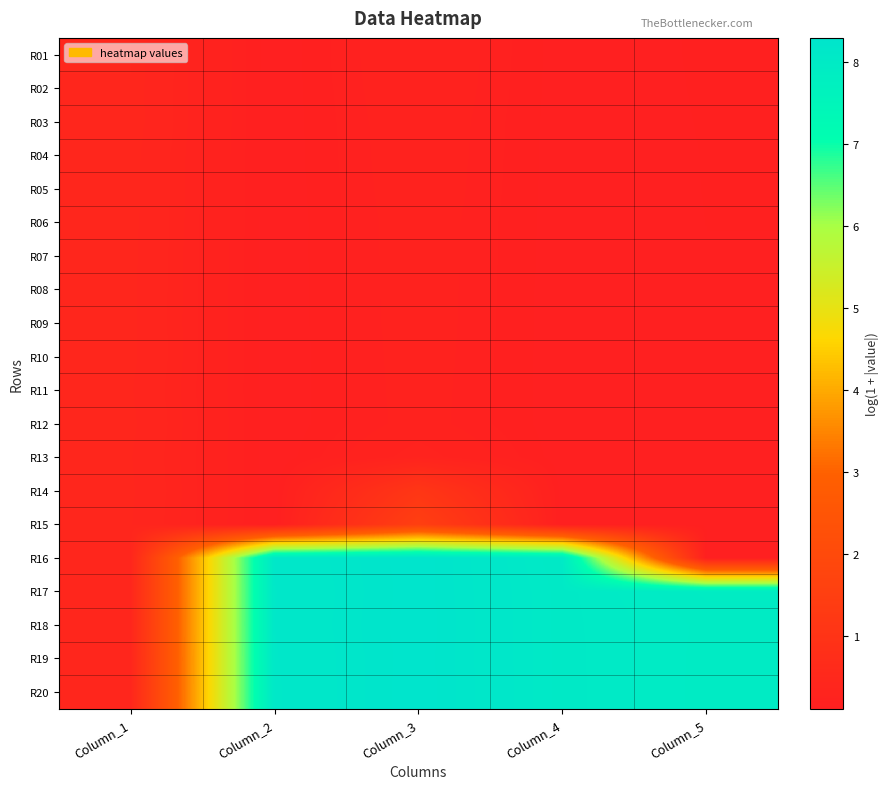

List the series in order of their peak value, highest first.

R18, R20, R16, R19, R17, R15, R14, R01, R03, R02, R04, R05, R06, R07, R10, R08, R12, R09, R11, R13